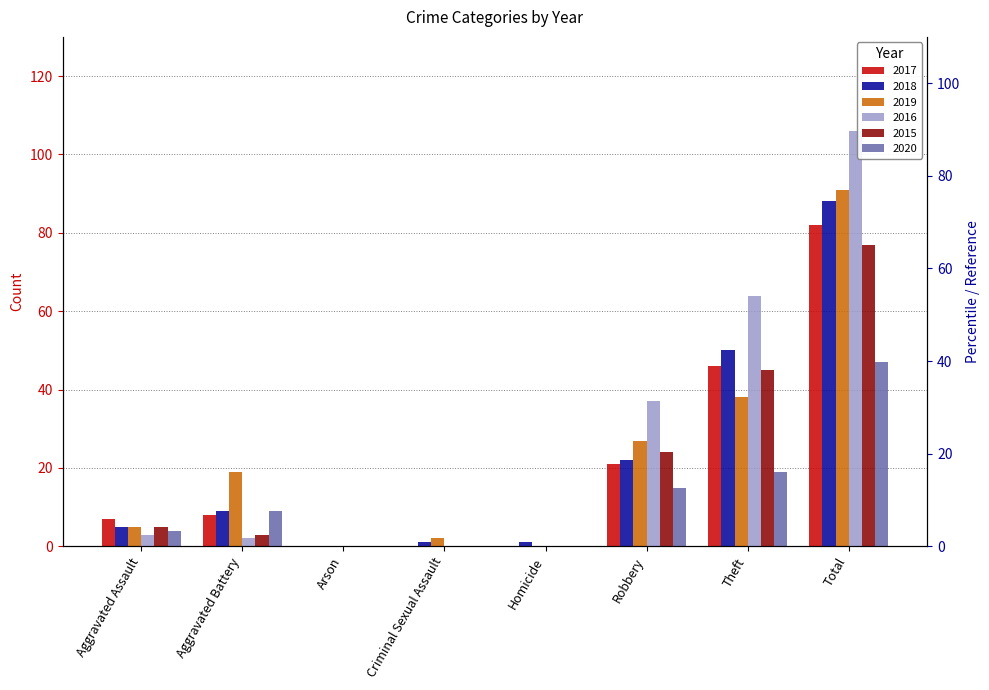

What is the total value across all series at Theft?

262